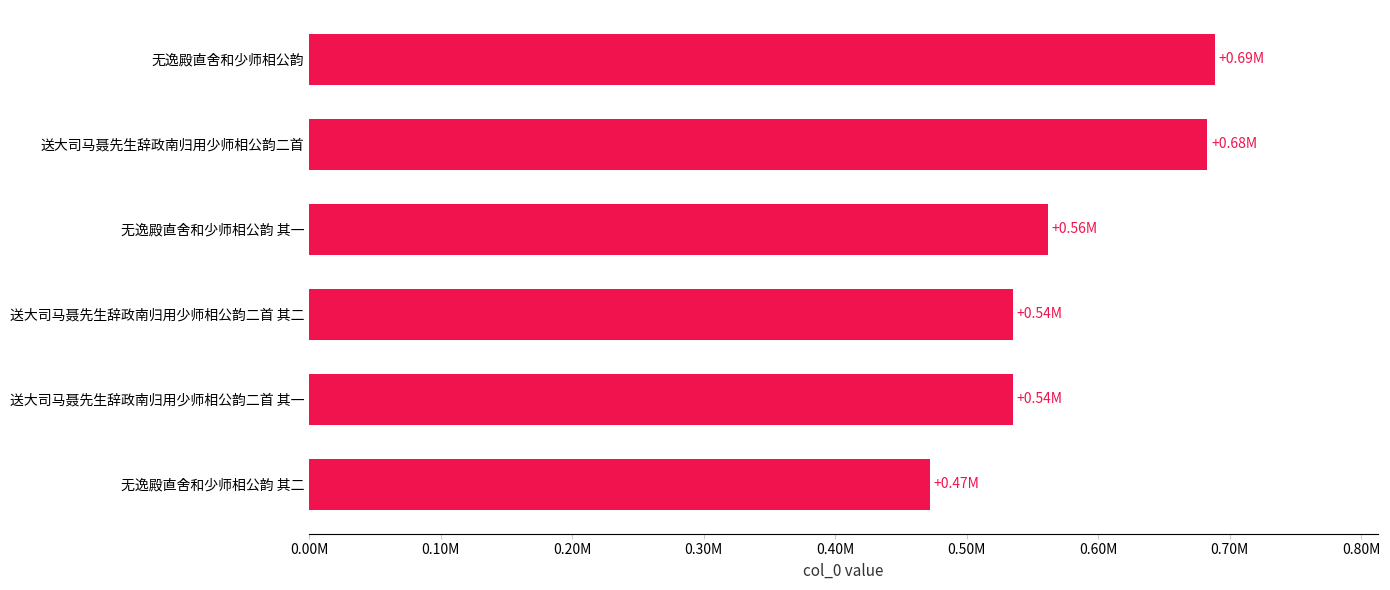

How many data points are less than 561820?

3